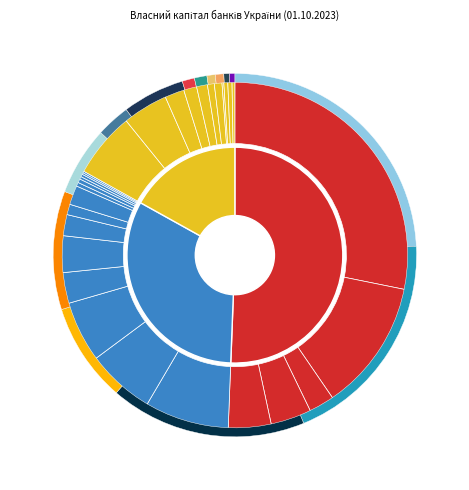

Is there any slice that represents more than half of the pie?

No